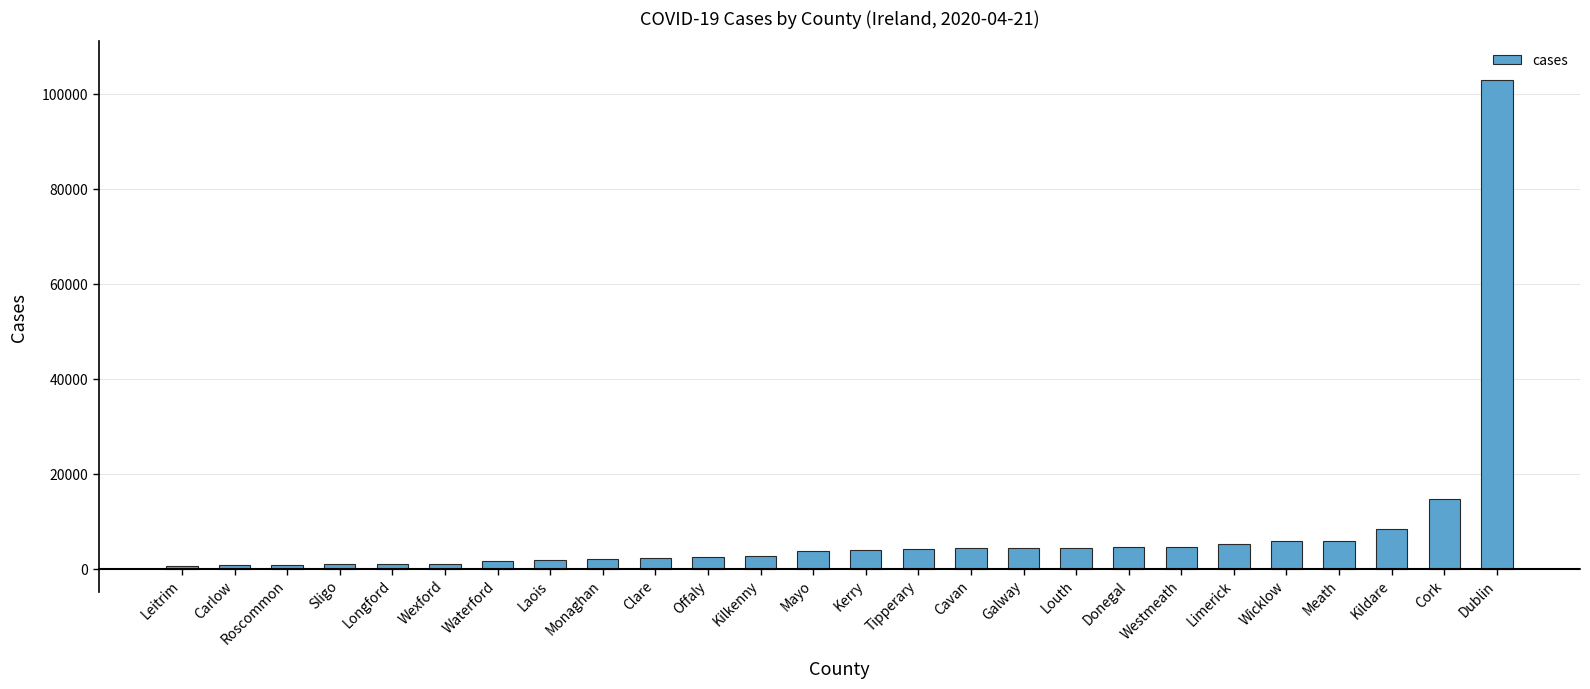

How many data points are less than 3878?

13